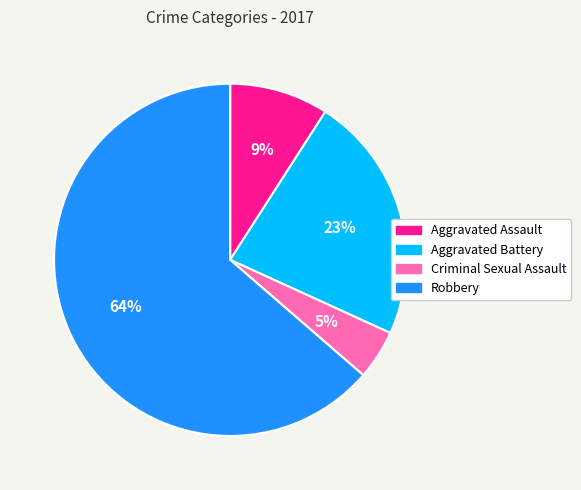

Which has a higher value, Aggravated Assault or Aggravated Battery?

Aggravated Battery